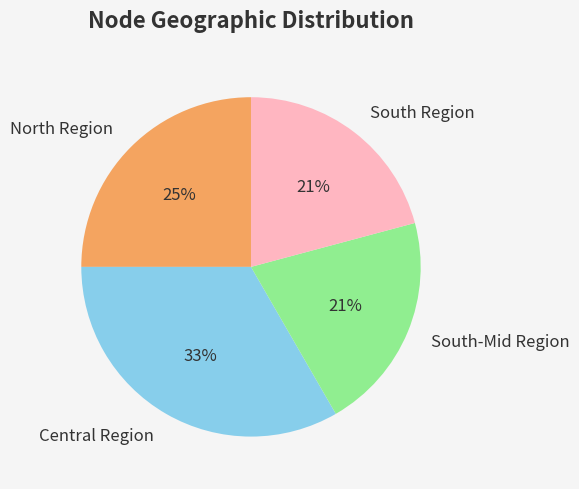

What is the largest slice in the pie chart?

Central Region